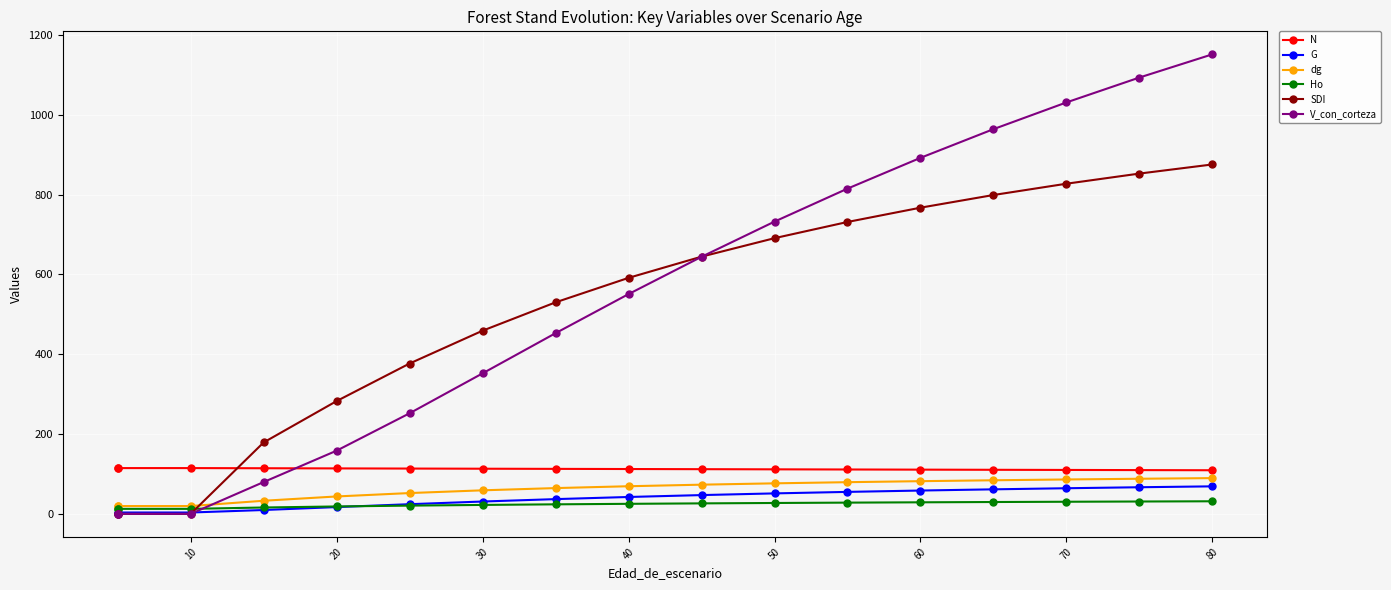

Does the chart display data point markers on the line(s)?

Yes